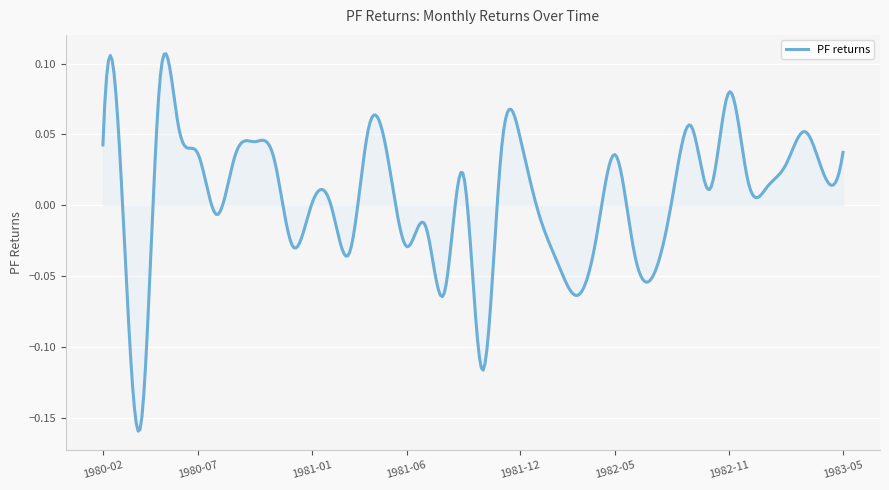

What is the difference between the maximum and minimum values?

0.3